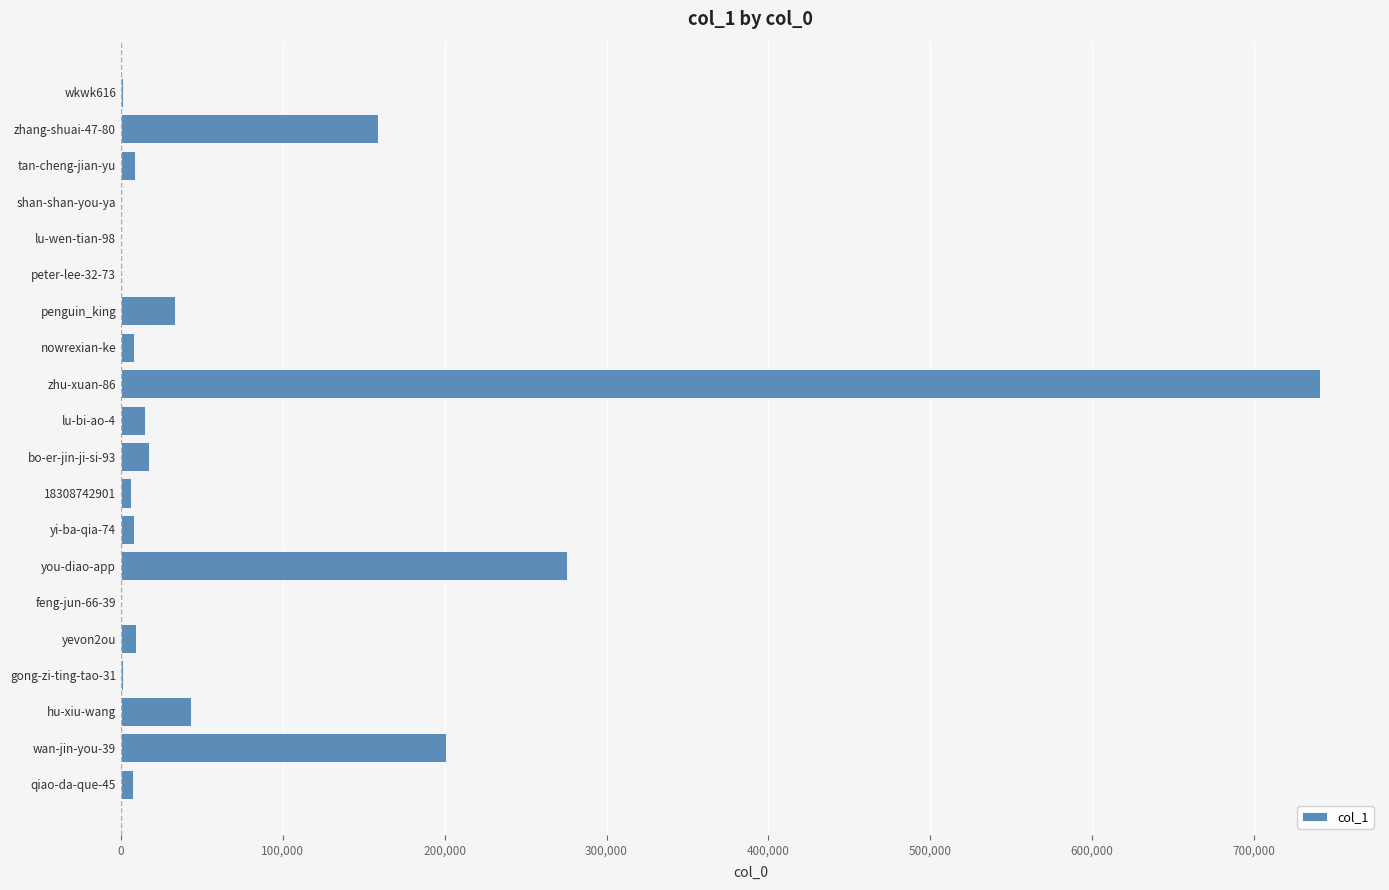

At which label is the value closest to 370402?

you-diao-app